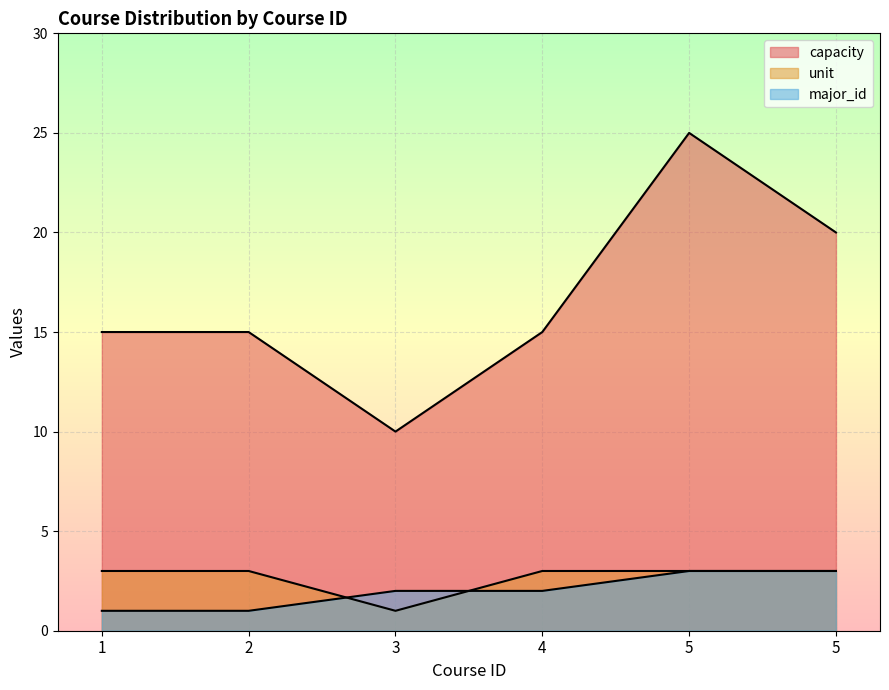

How many lines are shown in the chart?

3